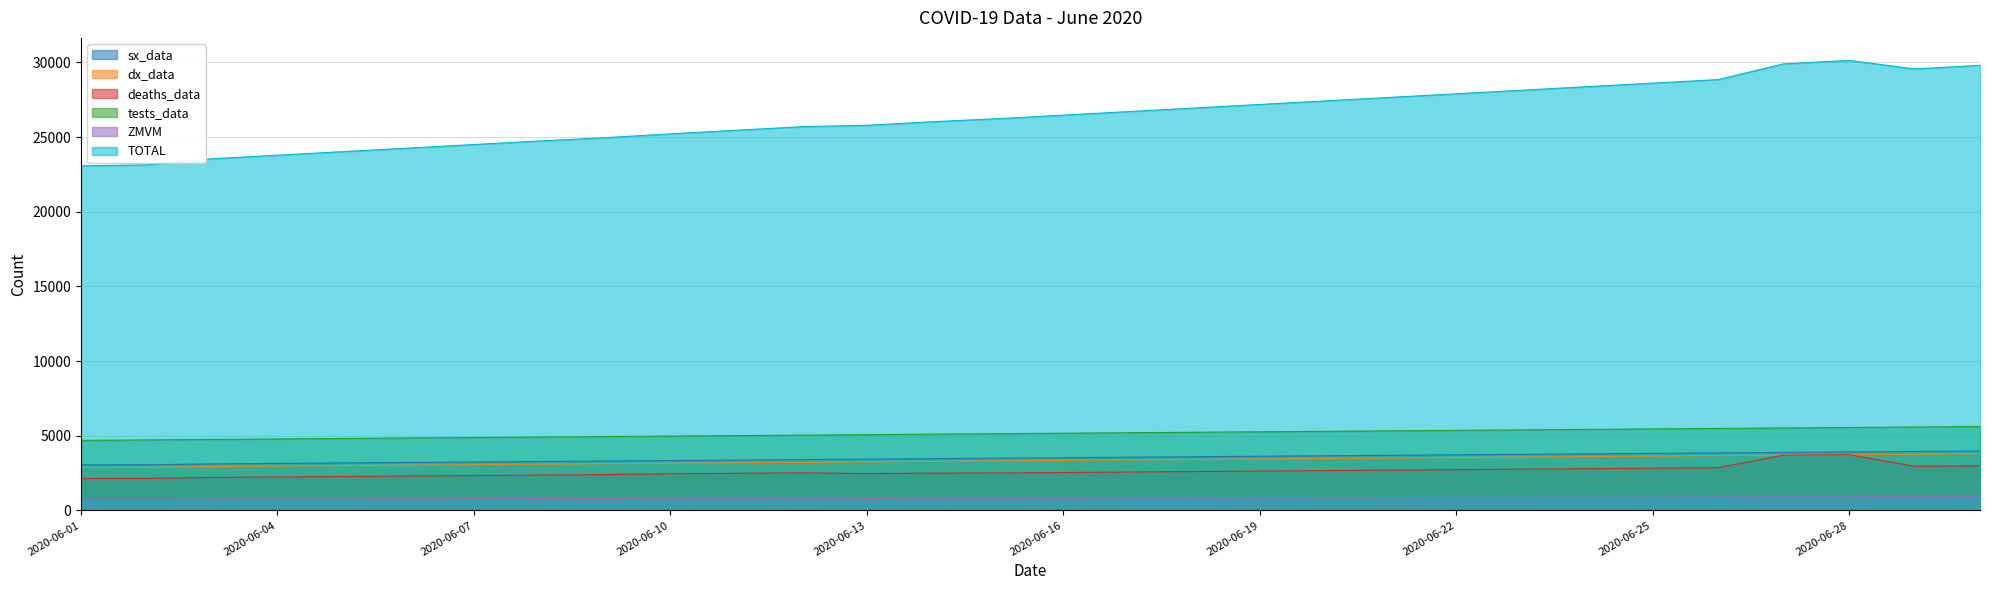

Does the chart have visible grid lines?

Yes